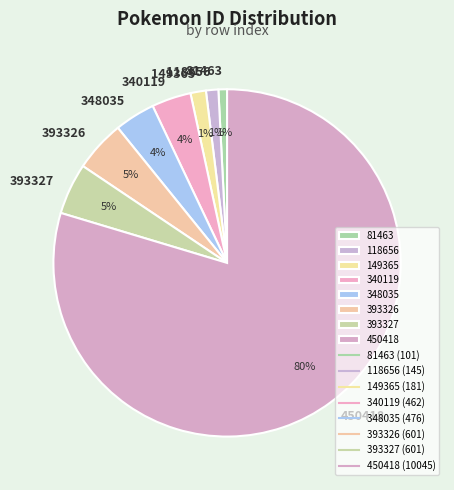

Which category has the biggest portion of the pie?

450418